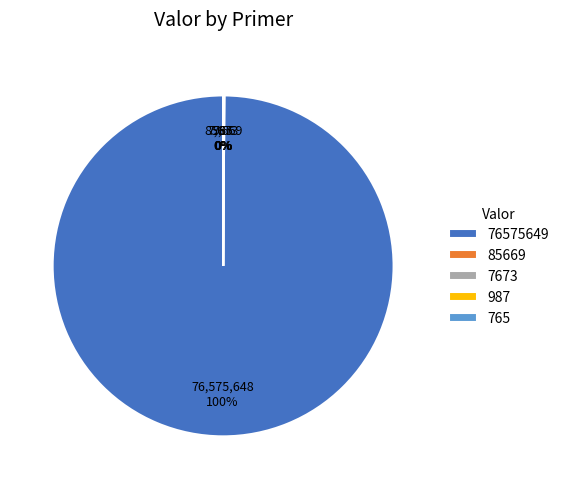

To the nearest percent, what is the average slice percentage?

20%